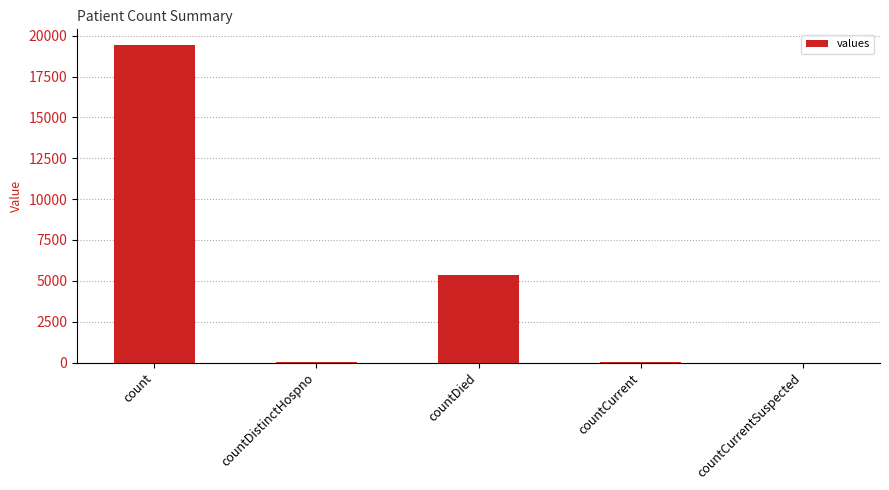

The value at countCurrentSuspected is 0. True or false?

True